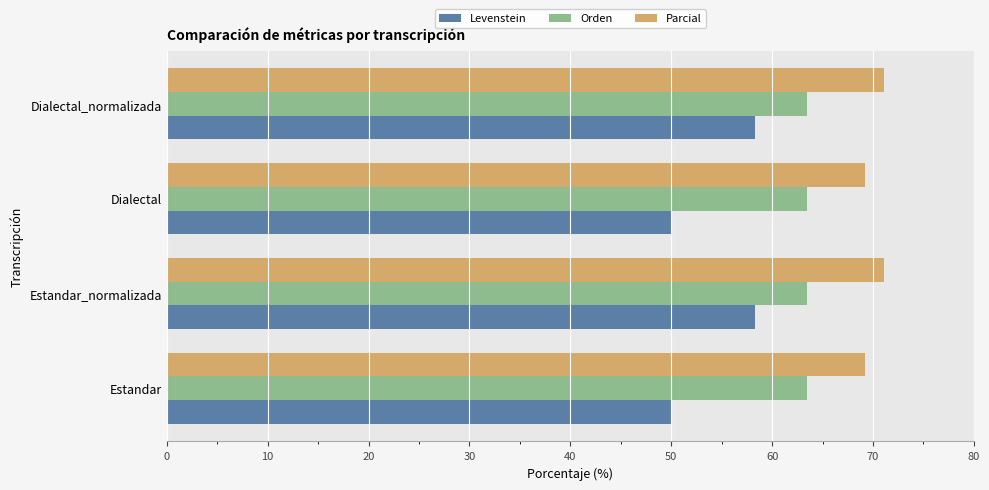

What is the sum of the Levenstein values at Estandar_normalizada and Dialectal?

108.3